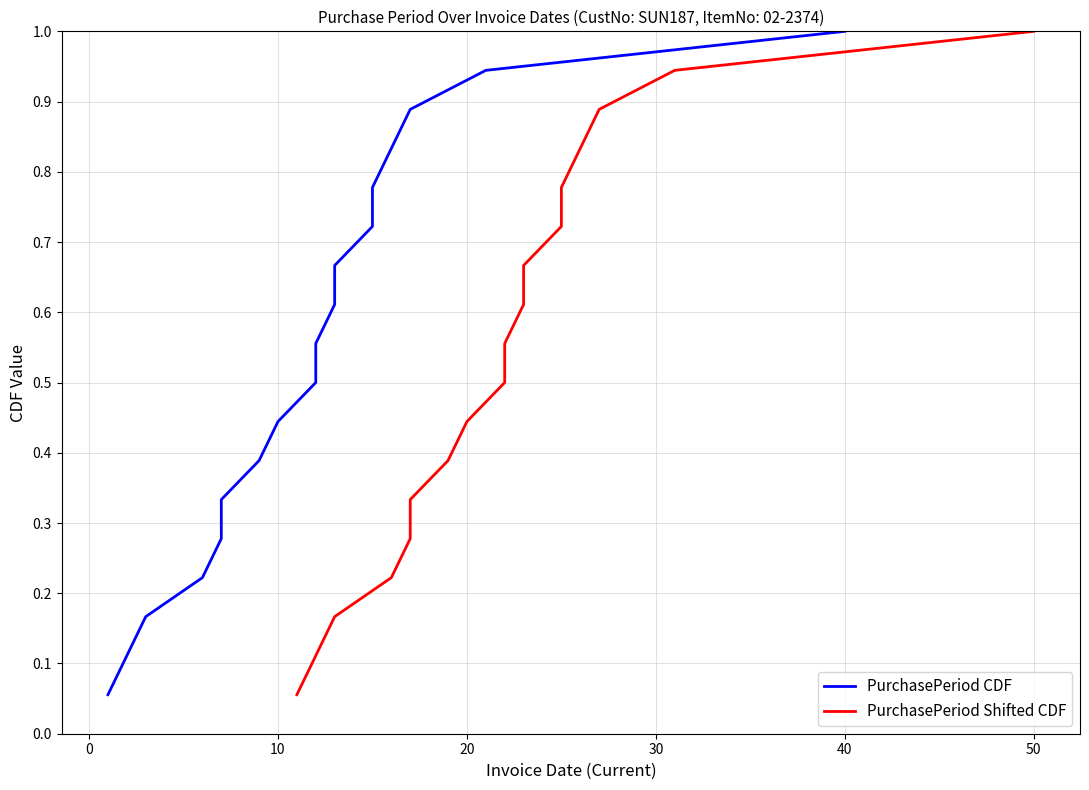

True or false: PurchasePeriod Shifted CDF and PurchasePeriod CDF cross at least once.

False